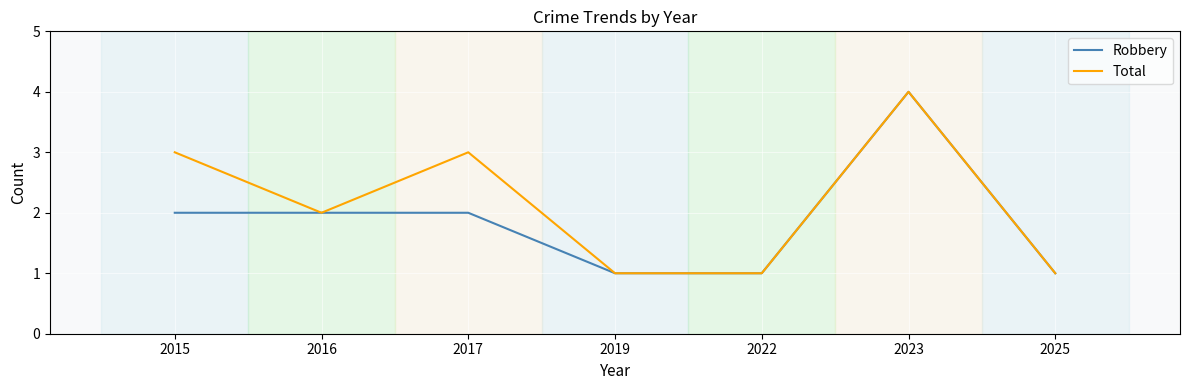

Which label corresponds to the largest value in the chart?

2023